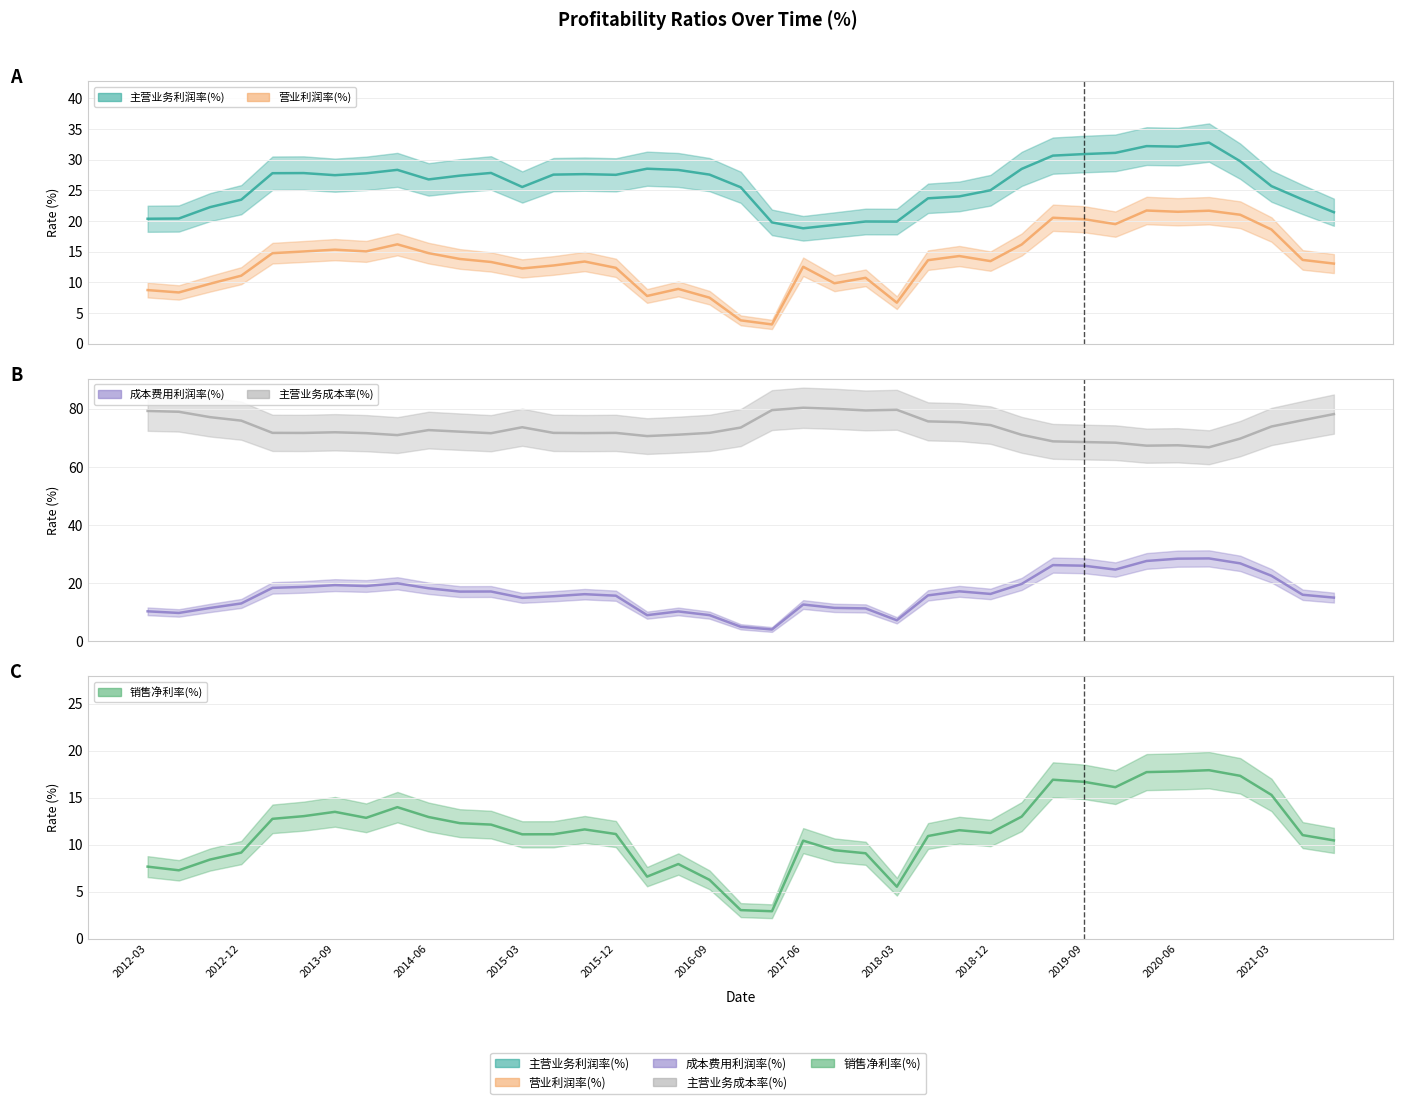

Where is the first local minimum for 营业利润率(%)?

2012-06-30